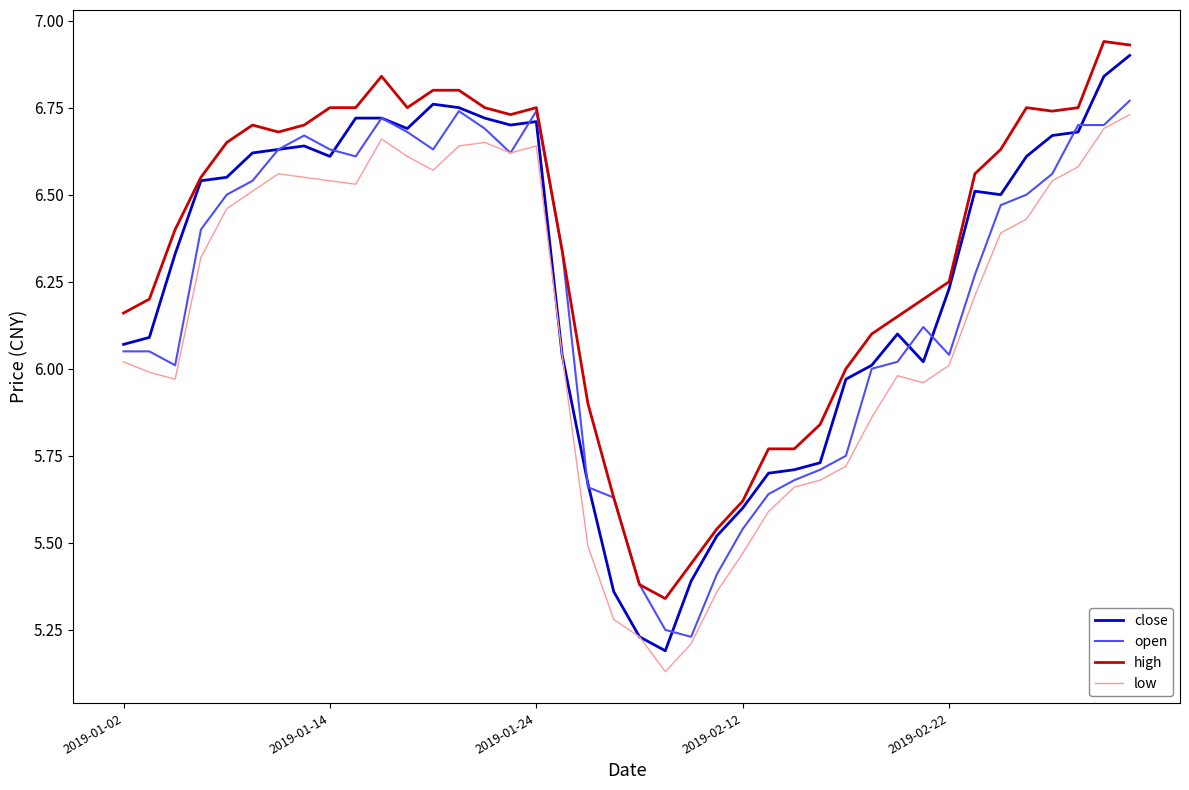

What are all the series names shown in the legend?

close, open, high, low